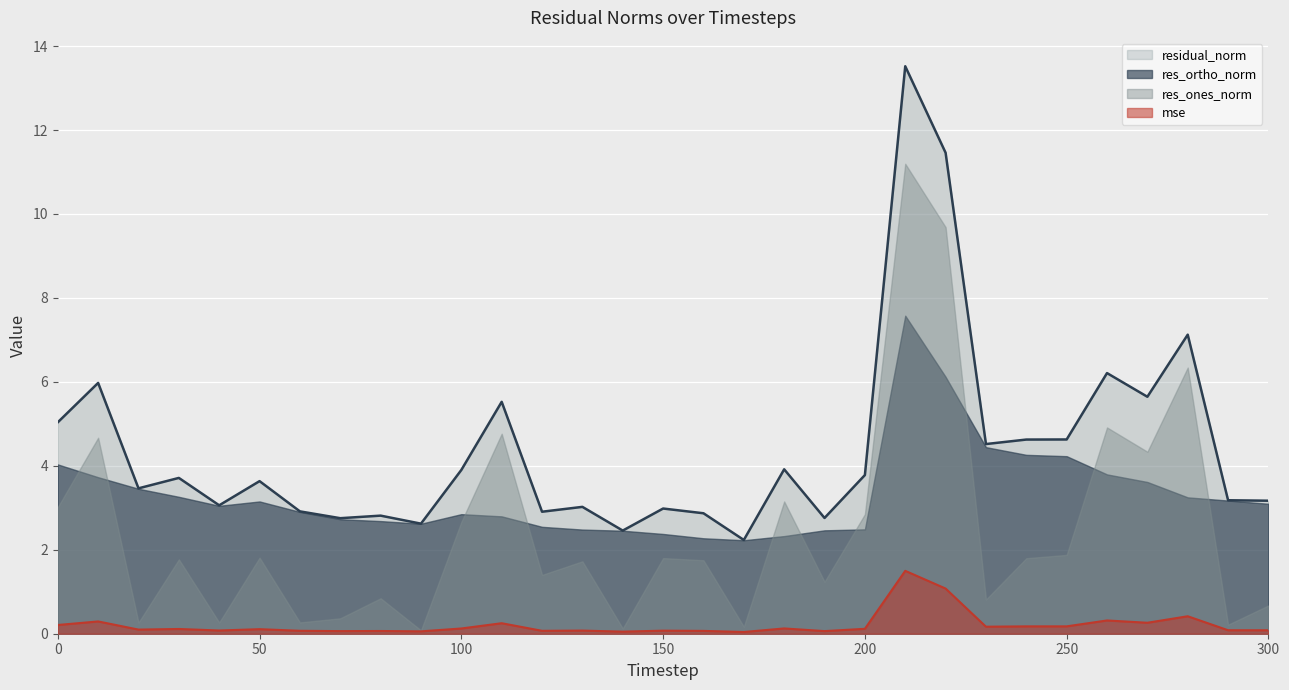

At which category does mse reach its first local peak?

10